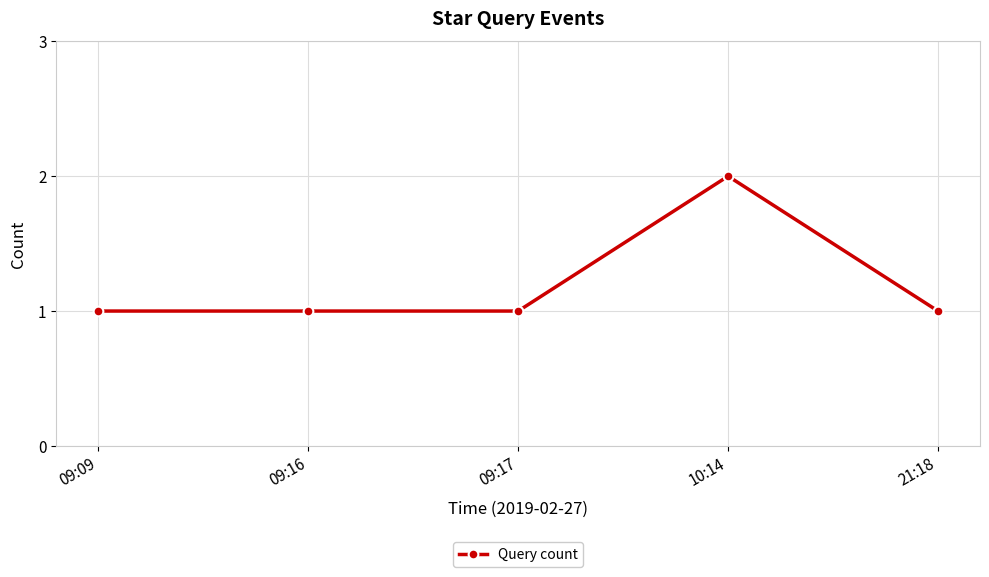

Is this an area chart (filled region under the line)?

No